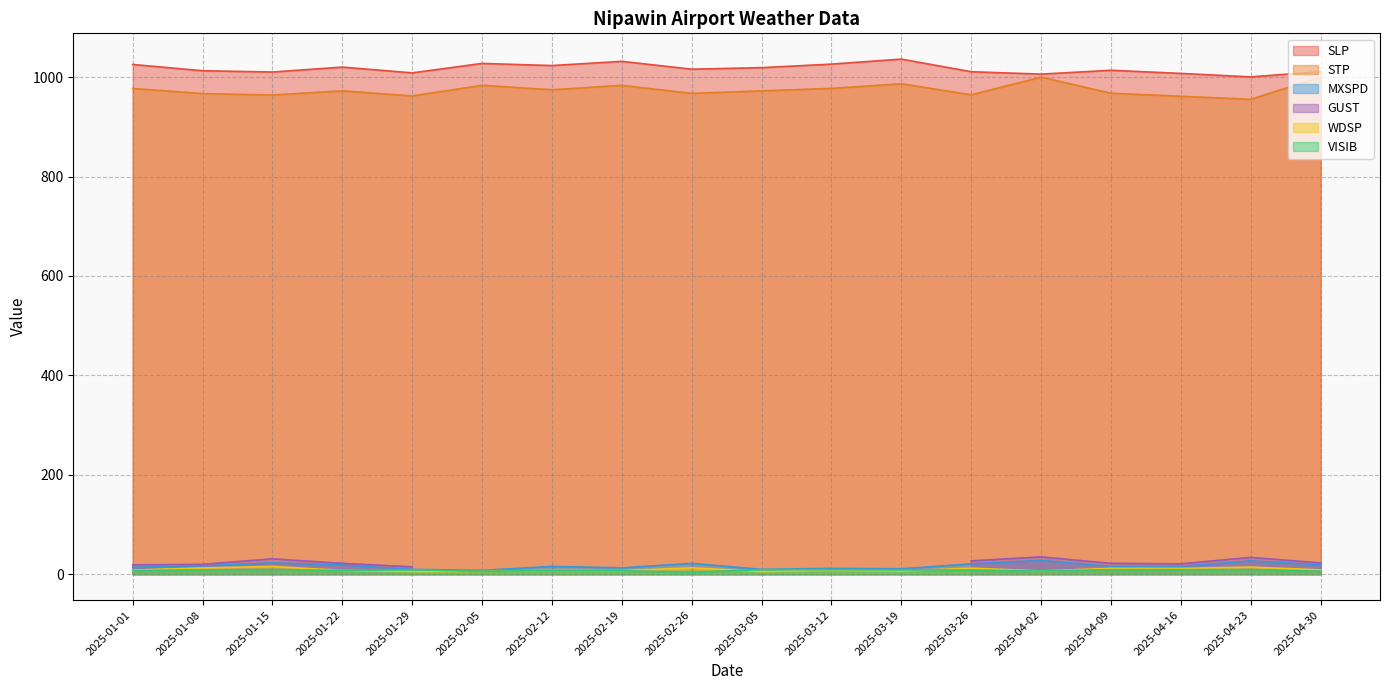

The value of SLP at 2025-01-08 is 683.3. True or false?

False